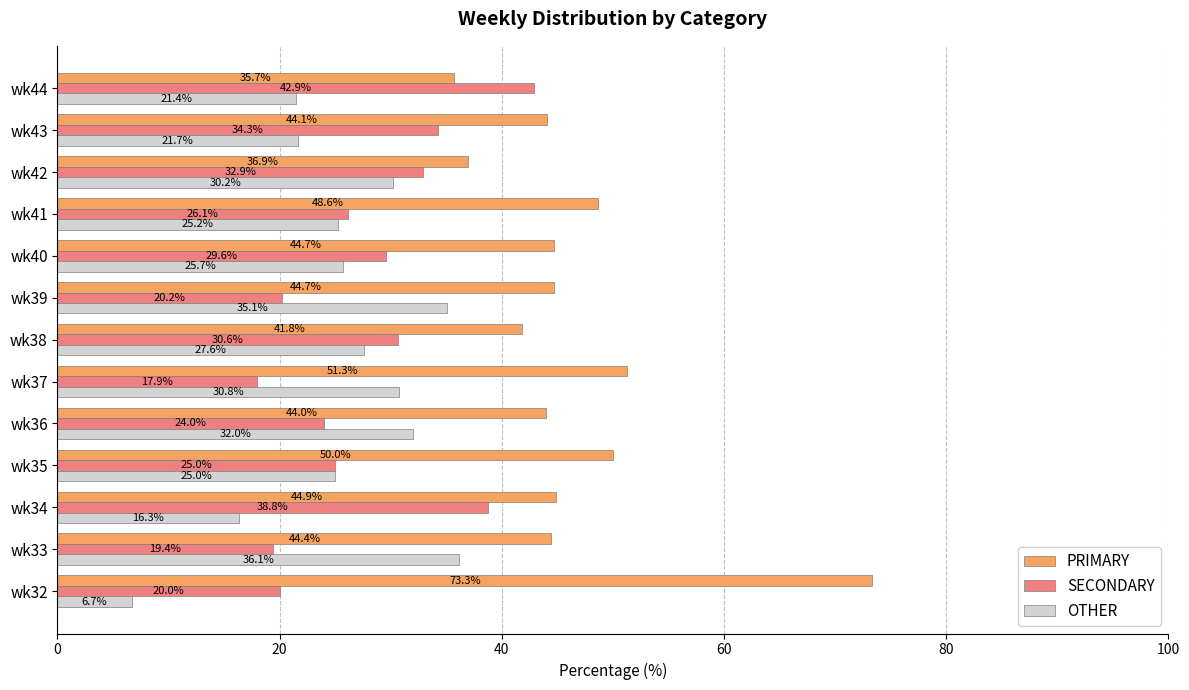

What are all the series names shown in the legend?

PRIMARY, SECONDARY, OTHER